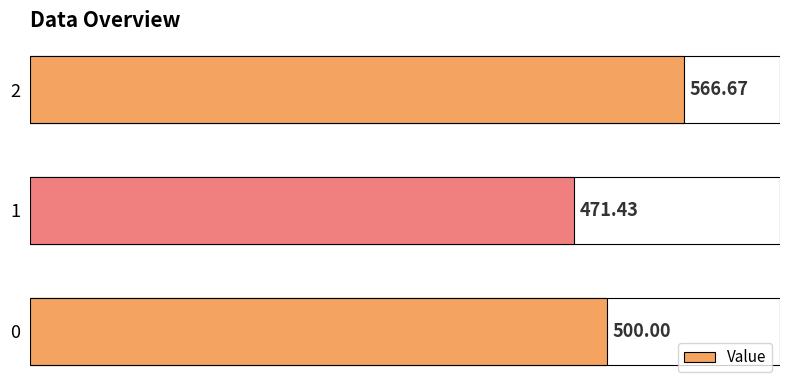

Rank the categories by value from highest to lowest.

2, 0, 1